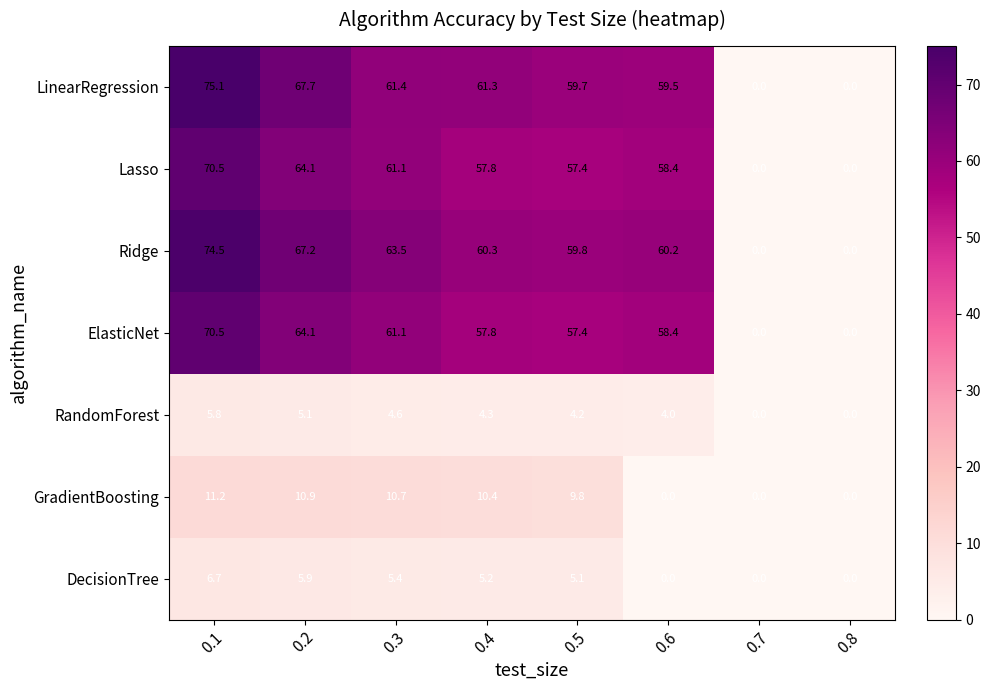

True or false: LinearRegression has a value of 75.1 at 0.1.

True